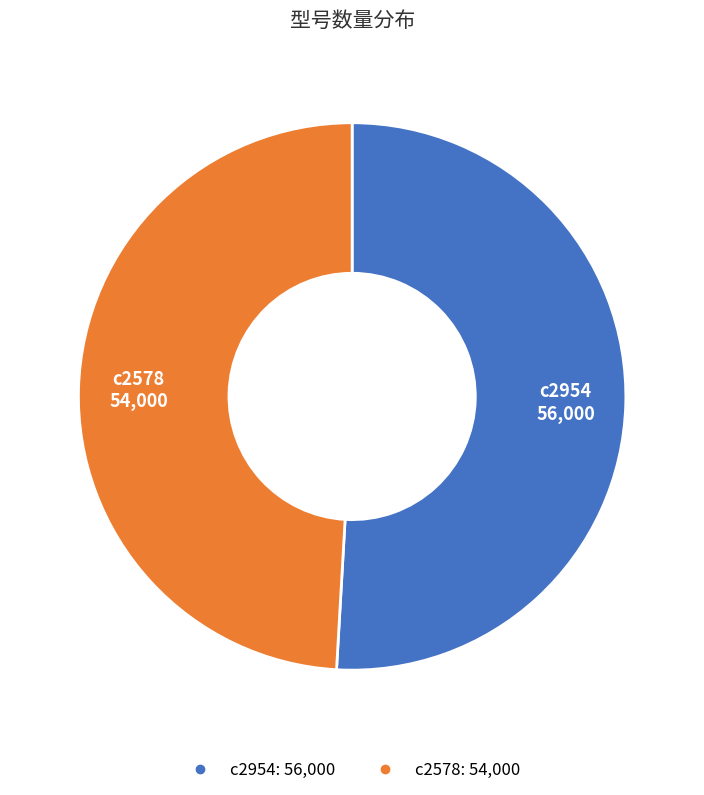

Is the sum of c2954 and c2578 greater than half?

Yes